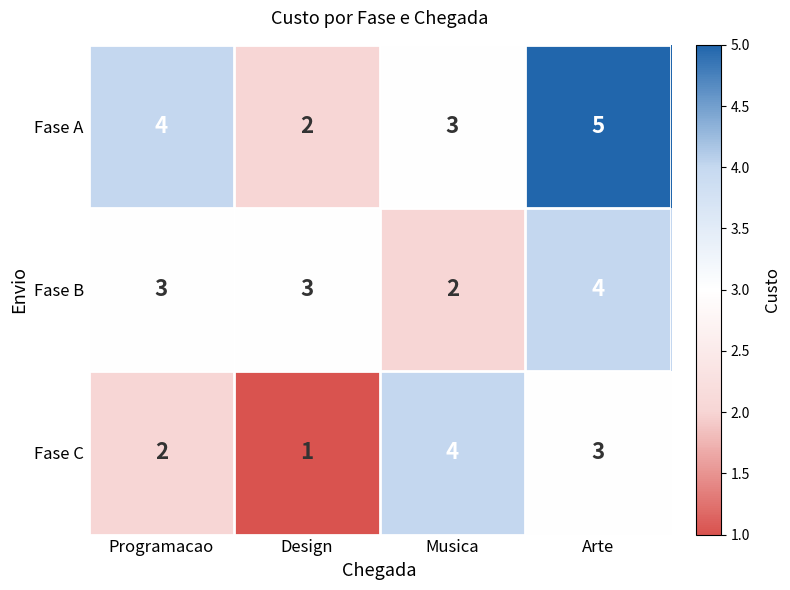

The value of Fase A at Arte is 7. True or false?

False